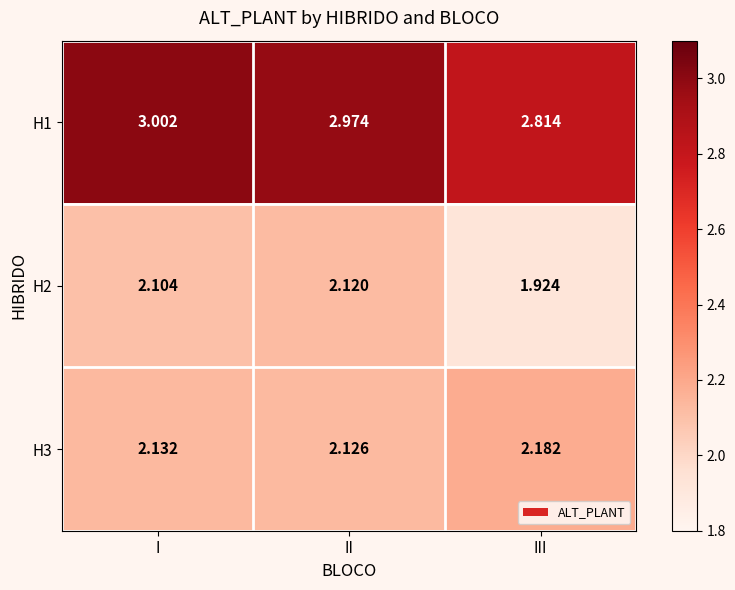

Where is H3 nearest to the value 2?

II